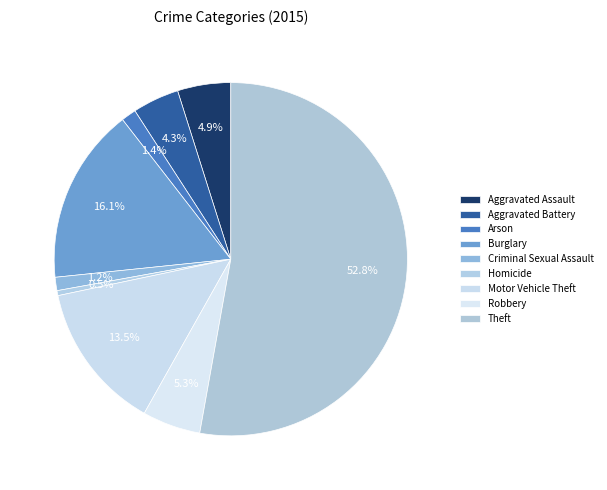

To the nearest percent, what is the combined percentage of Aggravated Battery and Robbery?

10%